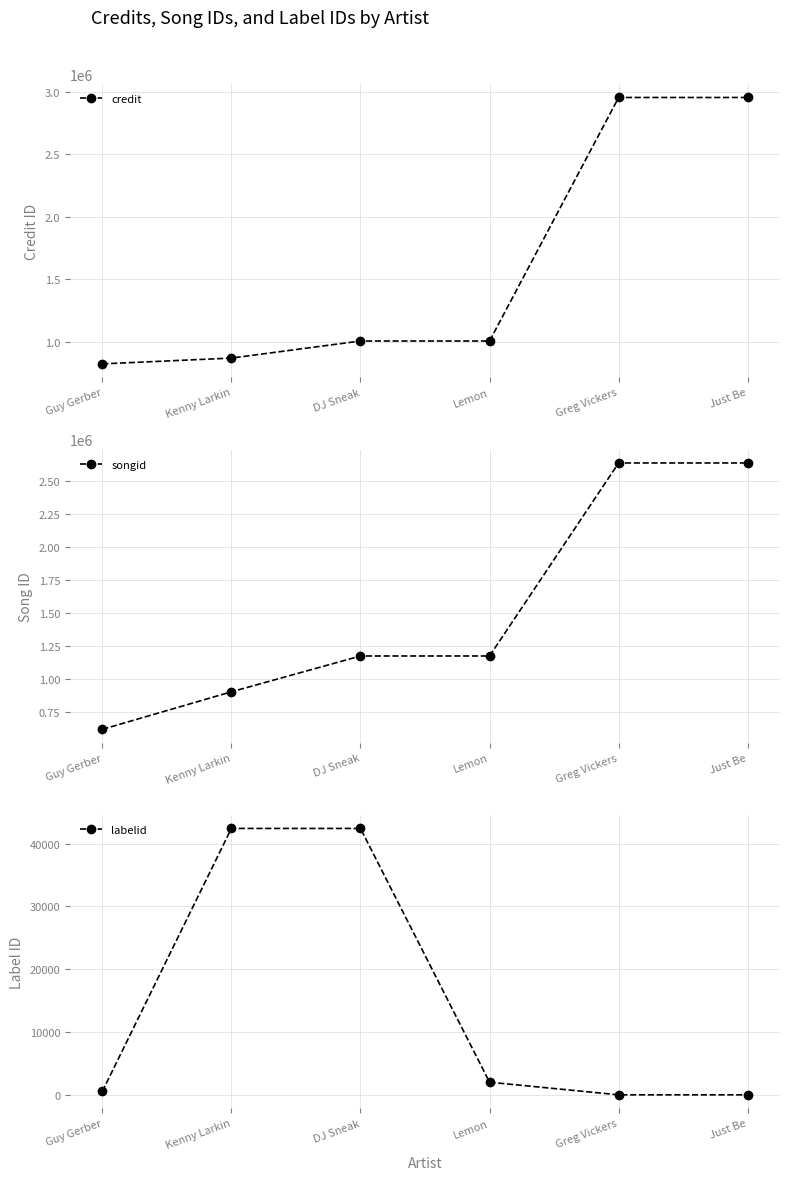

Reading right to left, what are all the values shown in this chart?

credit: 2955097	2955097	1004303	1004281	867461	821091
songid: 2636035	2636035	1171486	1171472	899605	614745
labelid: -1	-1	2008	42431	42431	532